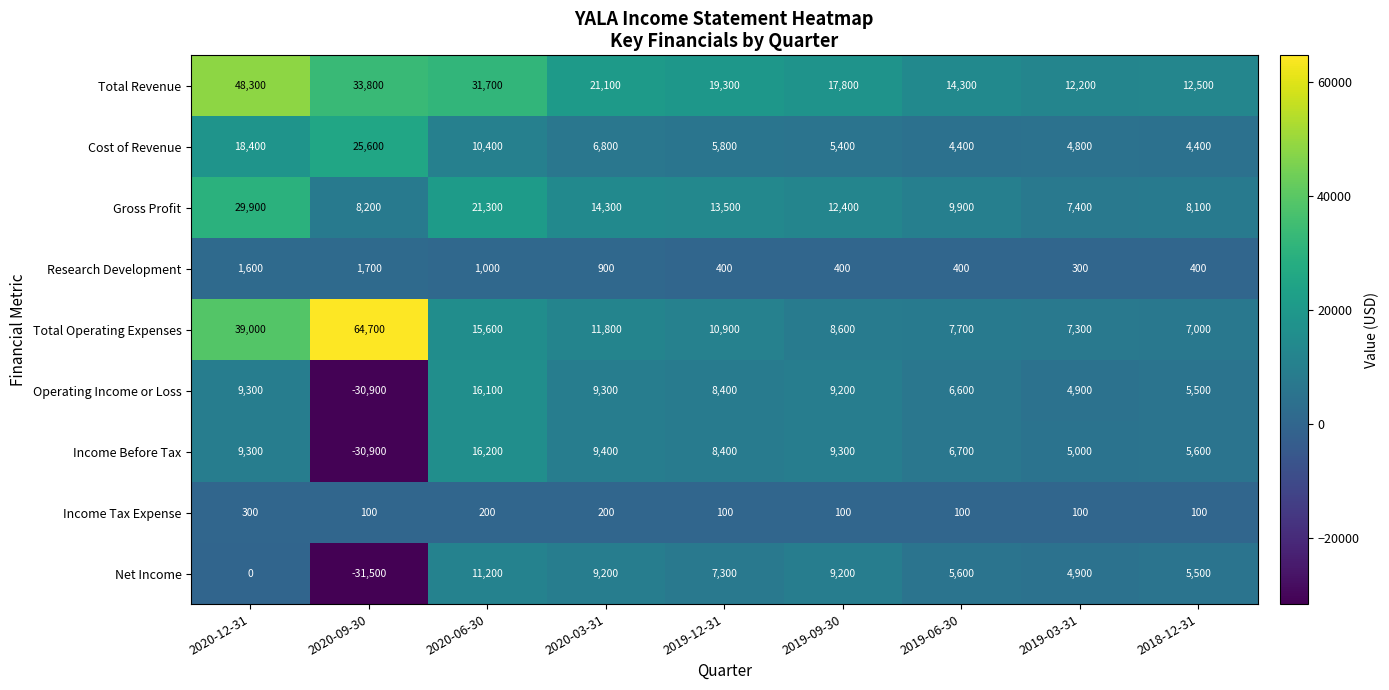

Read the Gross Profit value at 2019-09-30, to the nearest 10.

12400